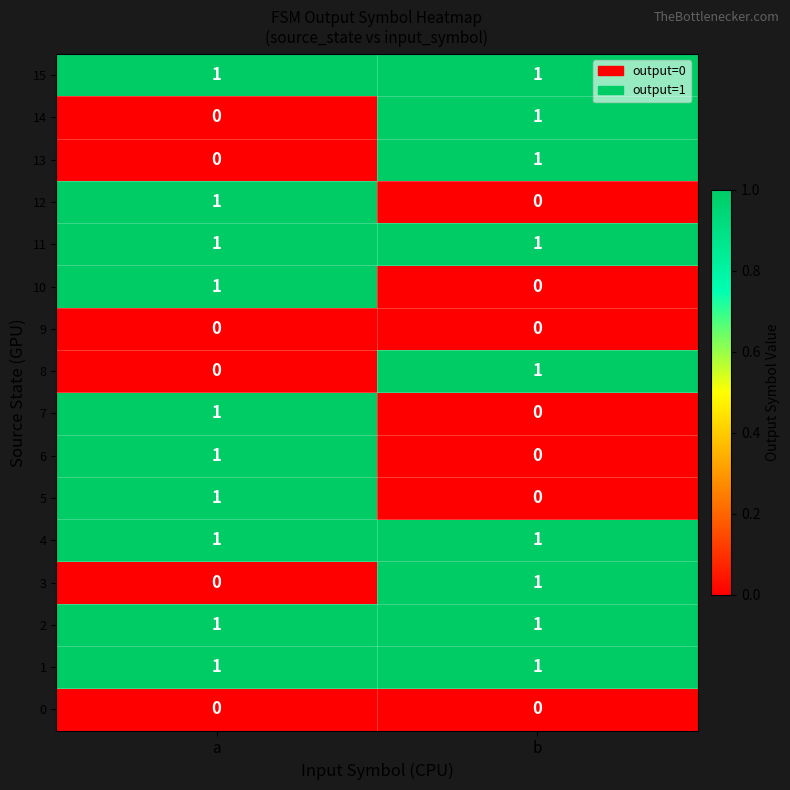

At which label does 13 reach its minimum?

a